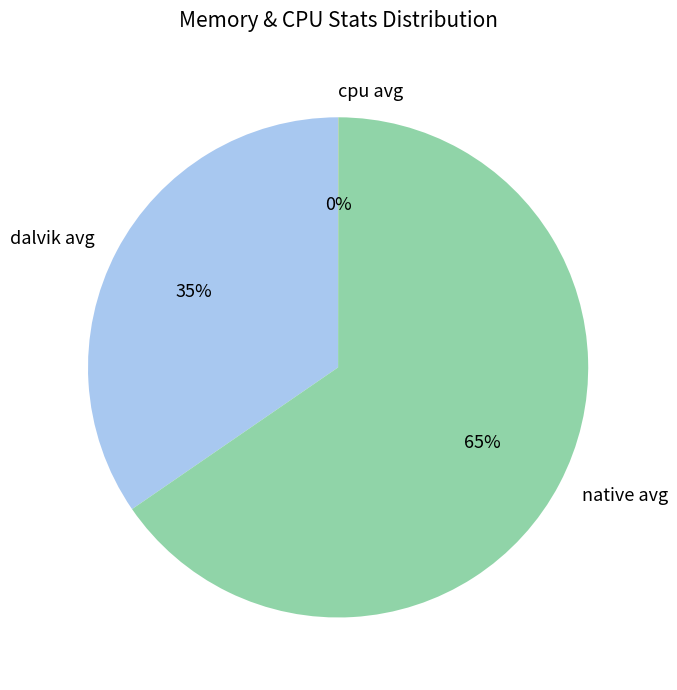

Is it true that native avg is 51% of the pie?

False